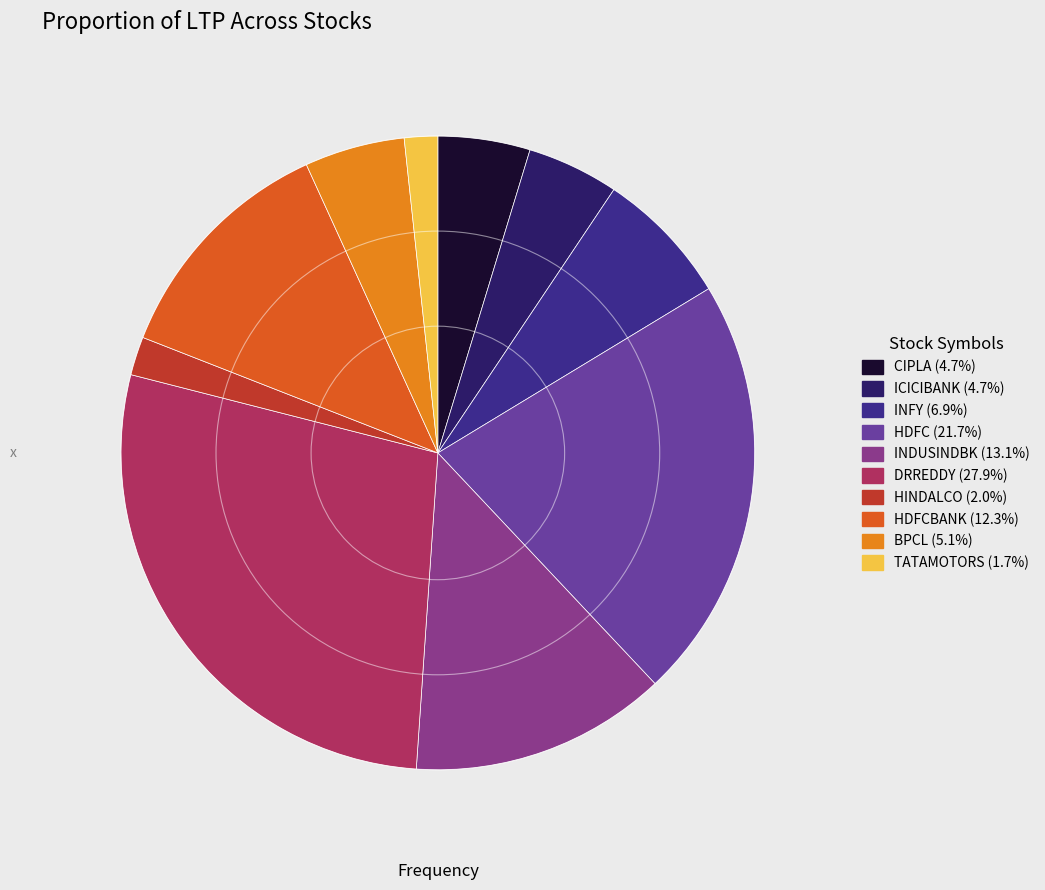

How many segments does this pie chart have?

10